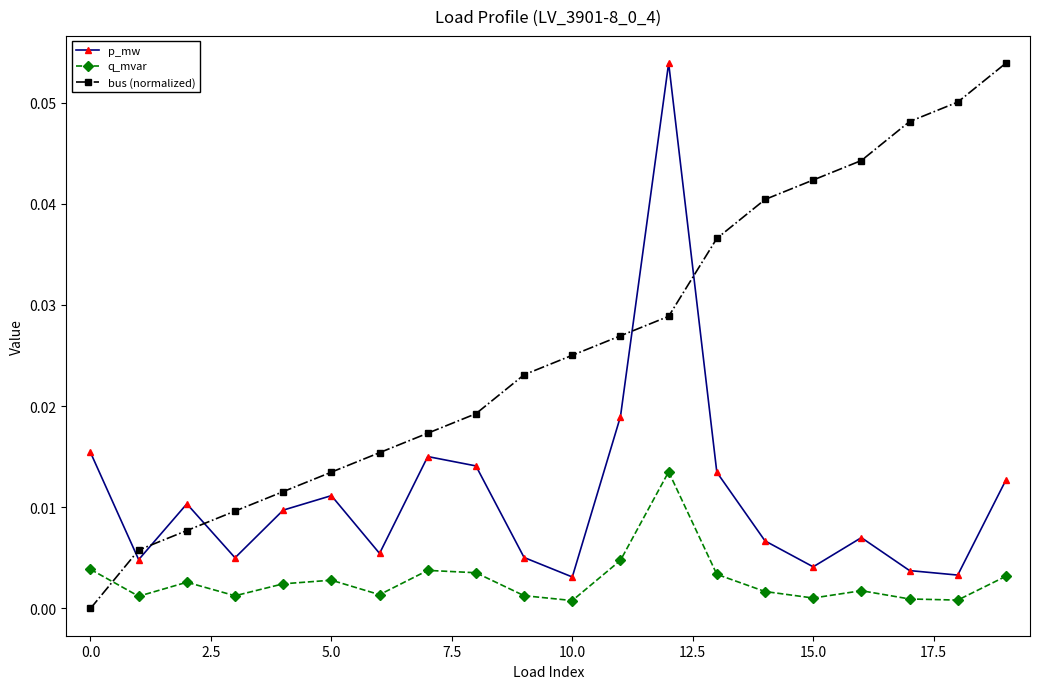

How many interior local peaks does the p_mw series have?

5